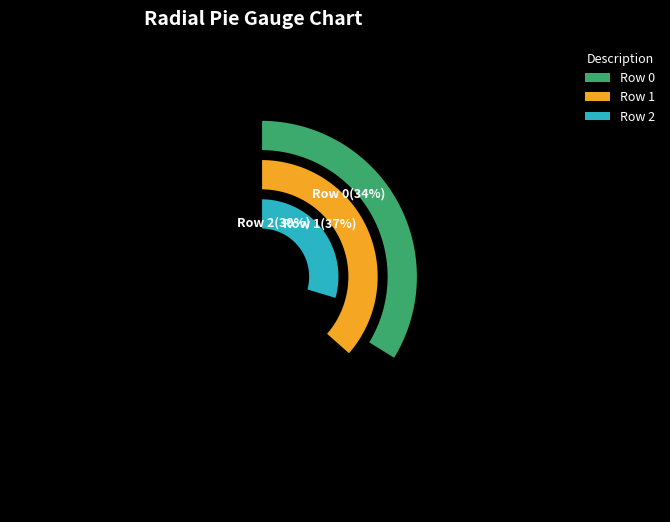

Is there a majority slice in this chart?

No